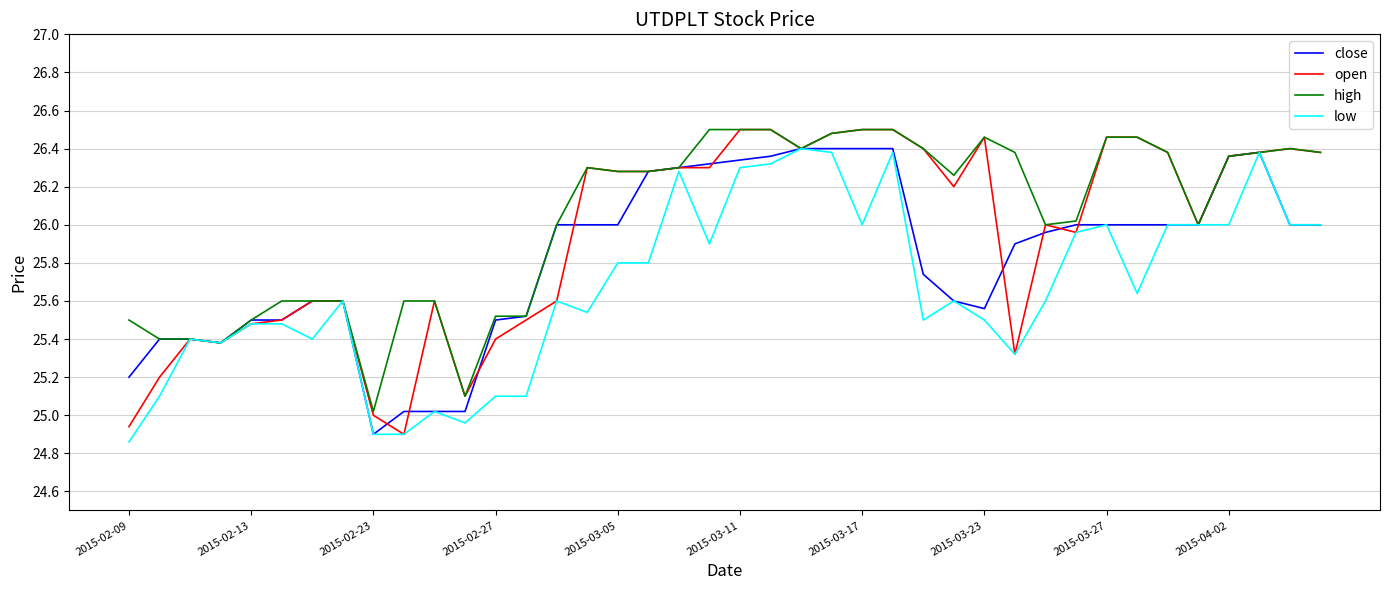

What are all the series names shown in the legend?

close, open, high, low